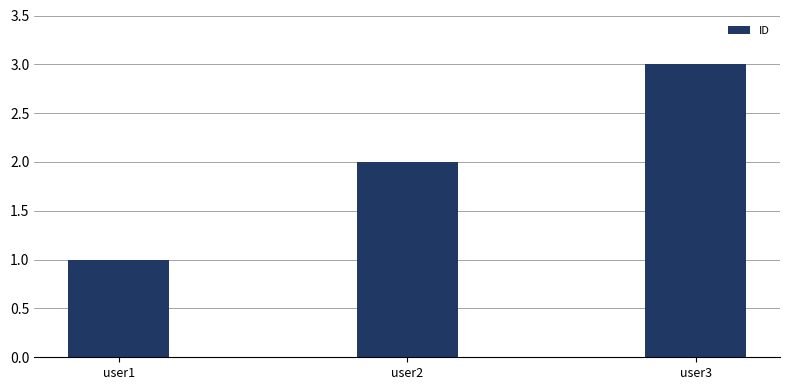

At which label is the value closest to 2?

user2